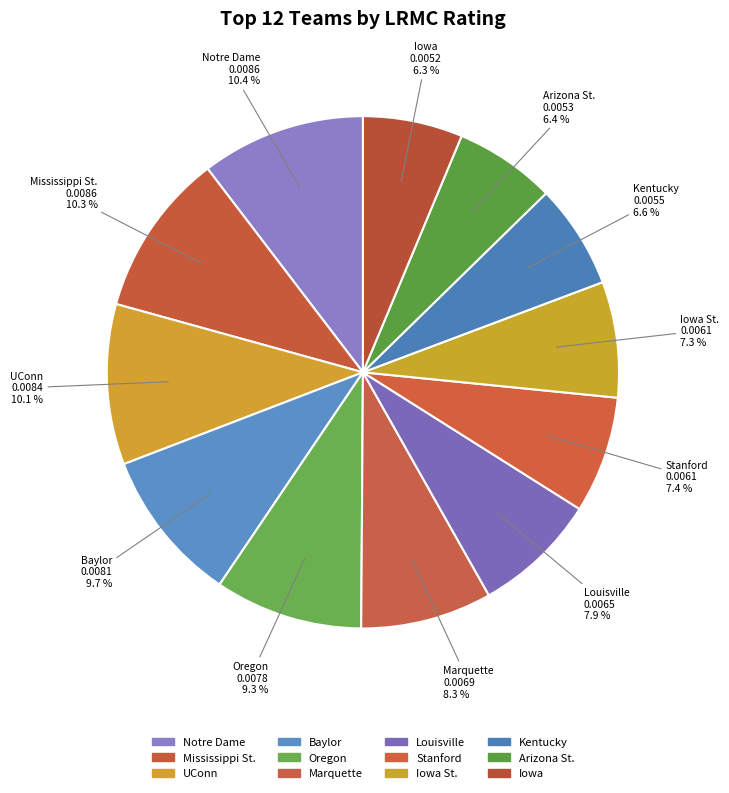

How many slices are in this pie chart?

12